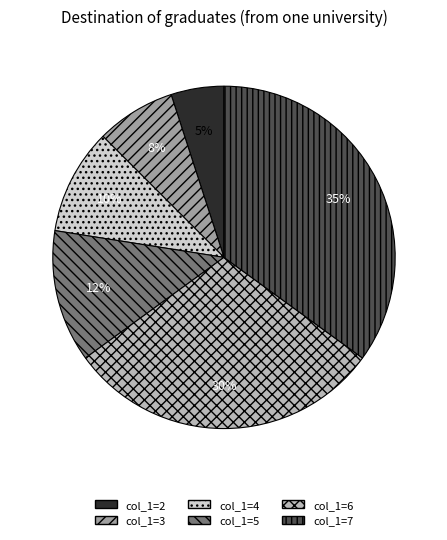

Is there any slice that represents more than half of the pie?

No